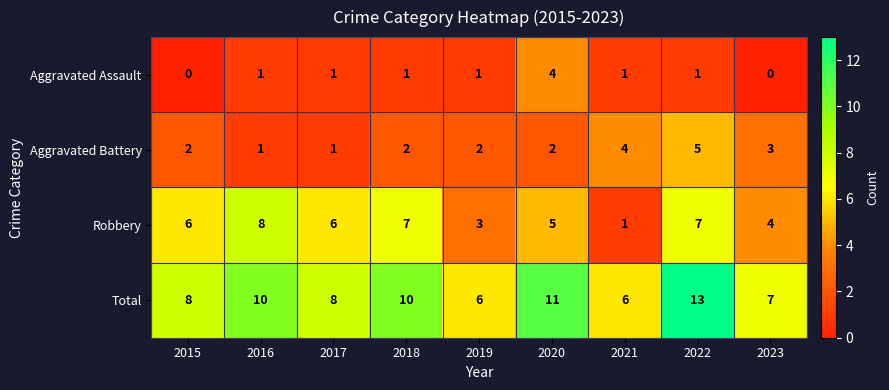

What is the total value across all series at 2023?

14